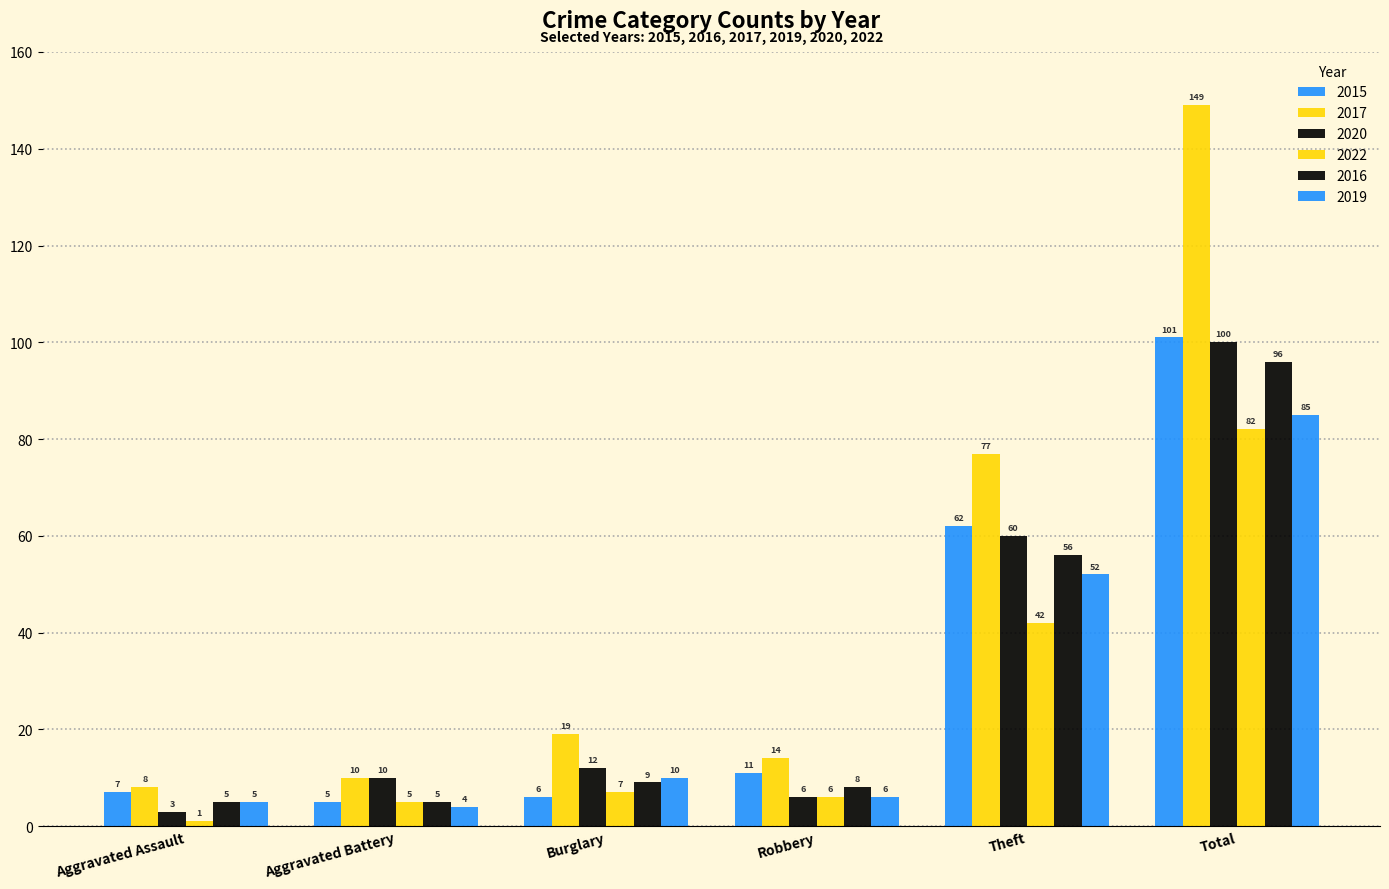

What is the total value across all series at Theft?

349